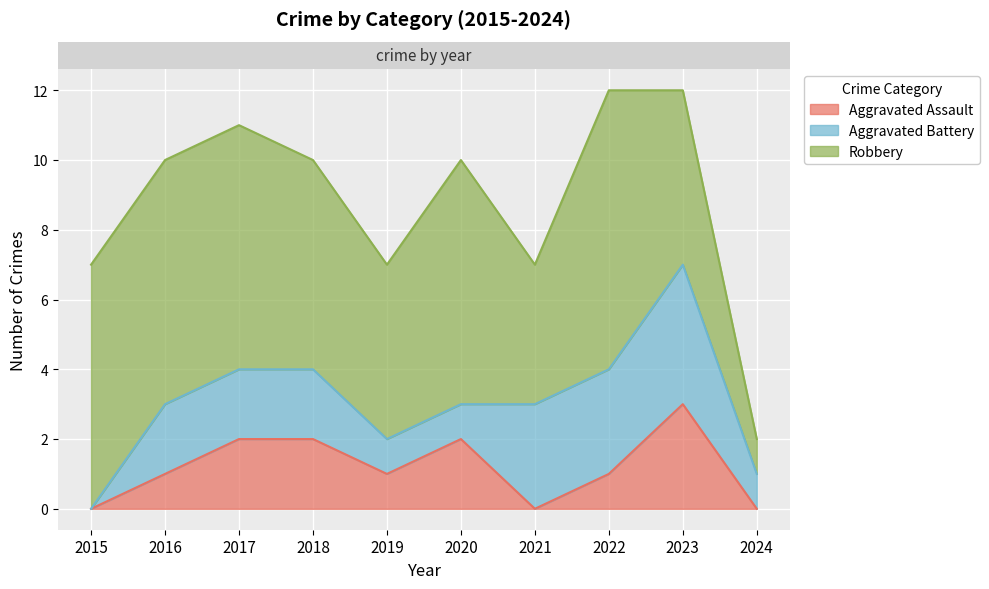

True or false: Robbery and Aggravated Battery intersect in this chart.

False